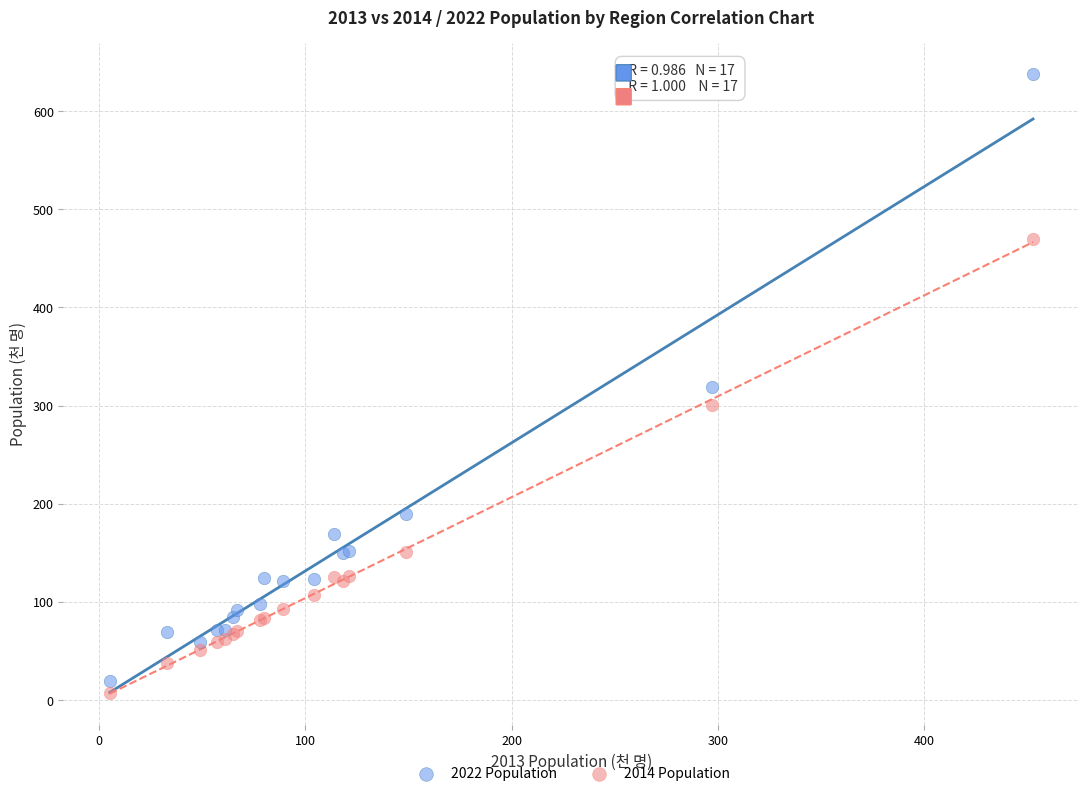

Which series has the largest Y range (max minus min)?

2022 Population